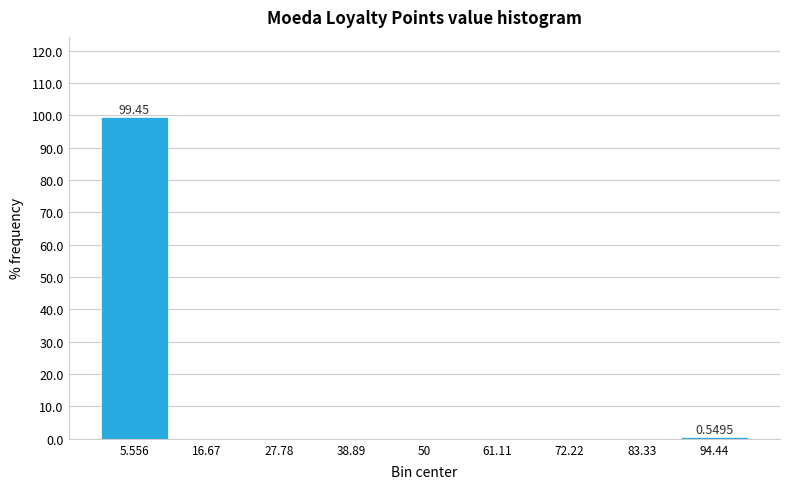

Over which range of the x-axis is the bar tallest?

0 to 12